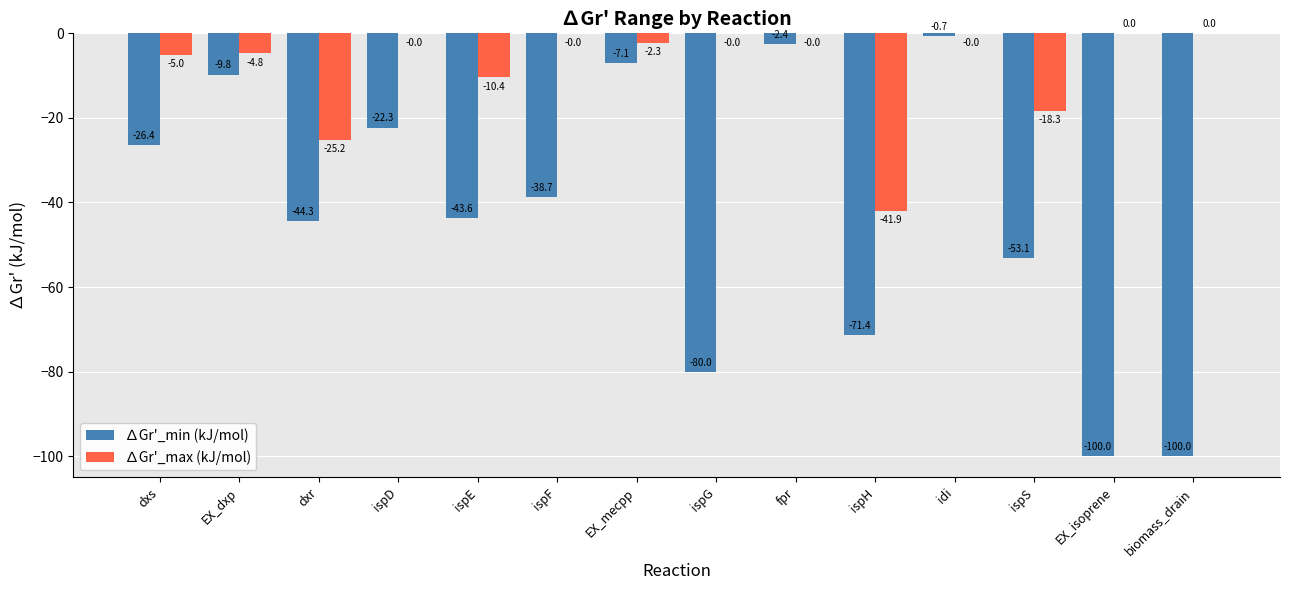

What is the approximate value of ∆Gr'_max (kJ/mol) at EX_dxp?

-4.8